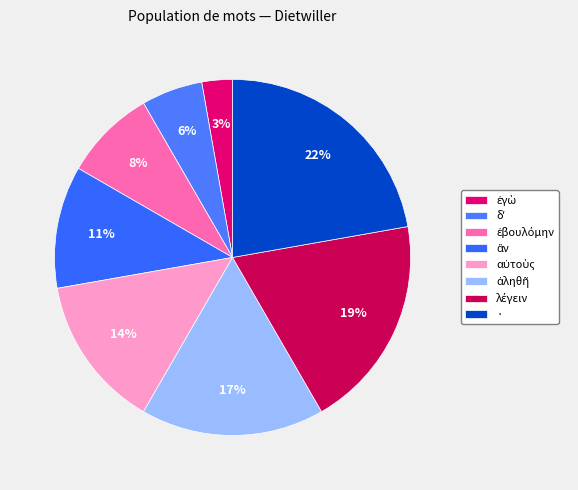

Is it true that ἀληθῆ is 22% of the pie?

False